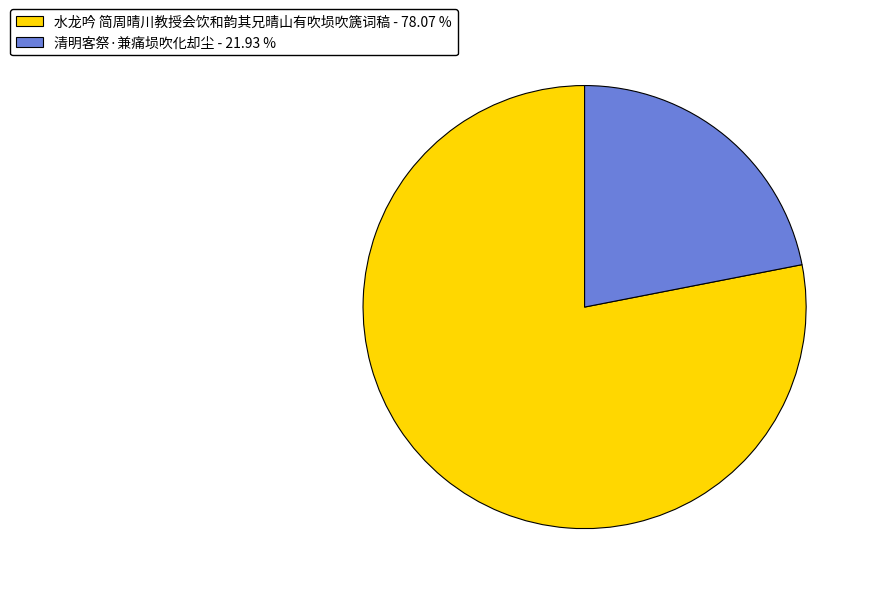

Does any single category account for the majority?

Yes